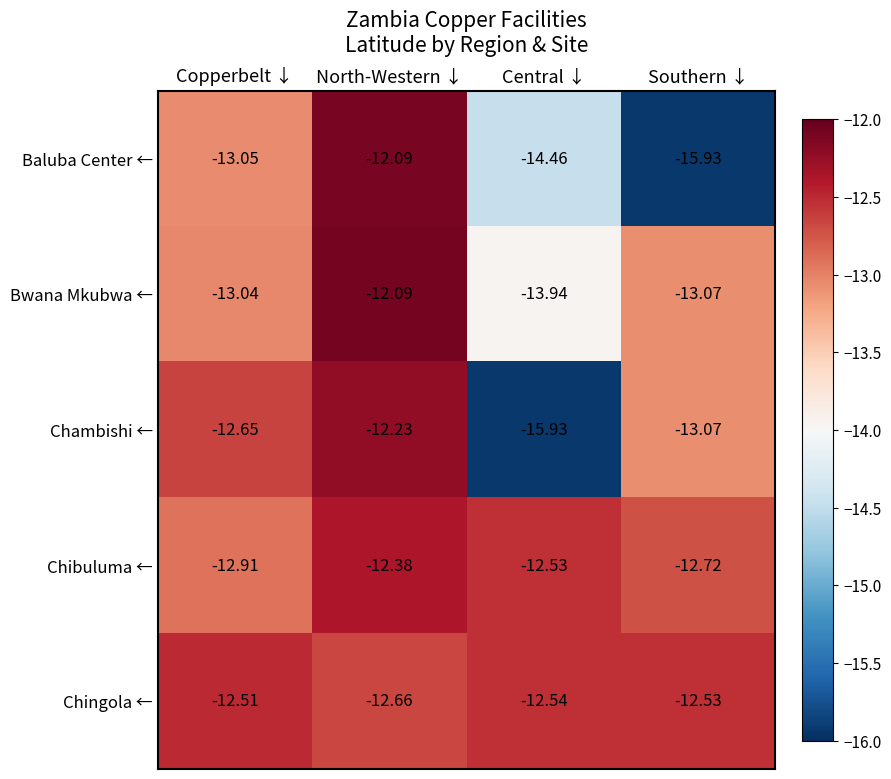

Rank the categories by Chibuluma ← value from lowest to highest.

Copperbelt ↓, Southern ↓, Central ↓, North-Western ↓